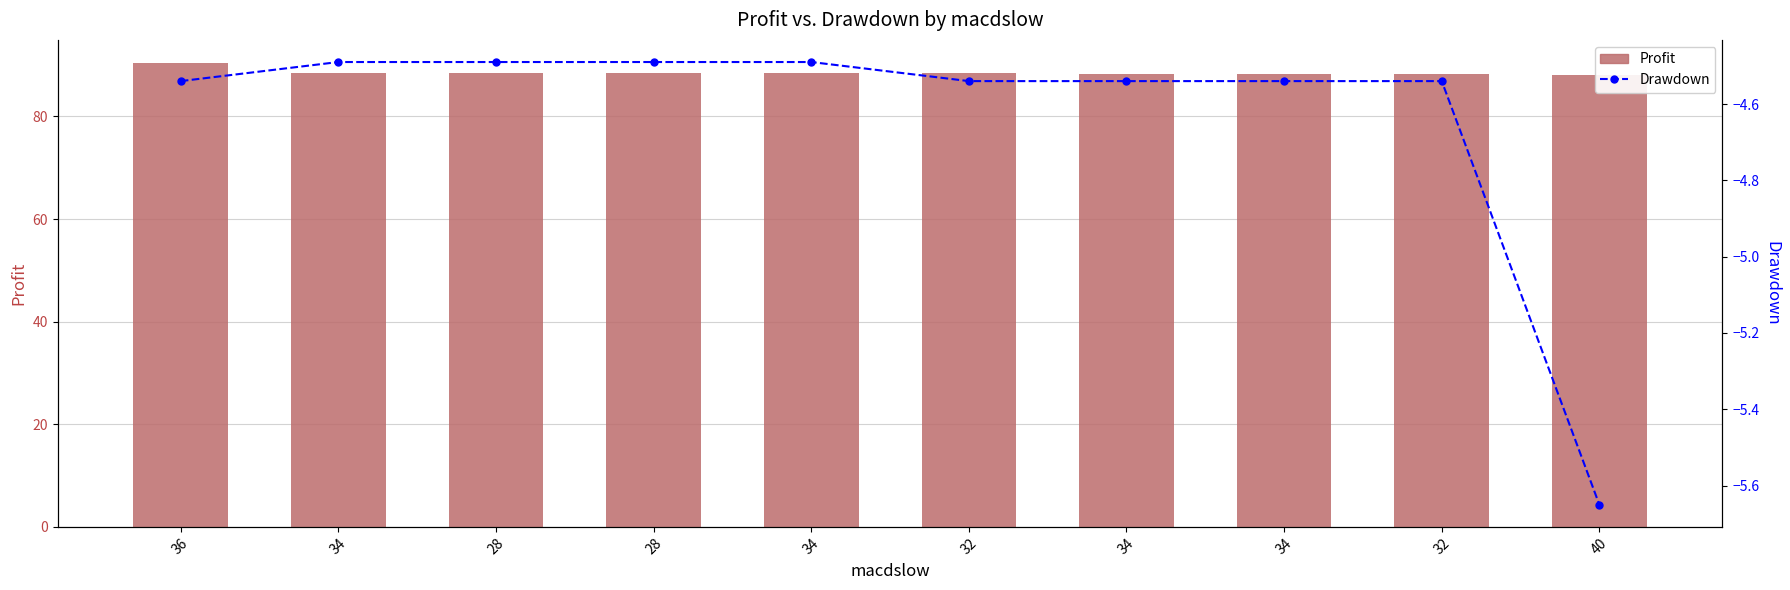

List the series in order of their peak value, lowest first.

Drawdown, Profit